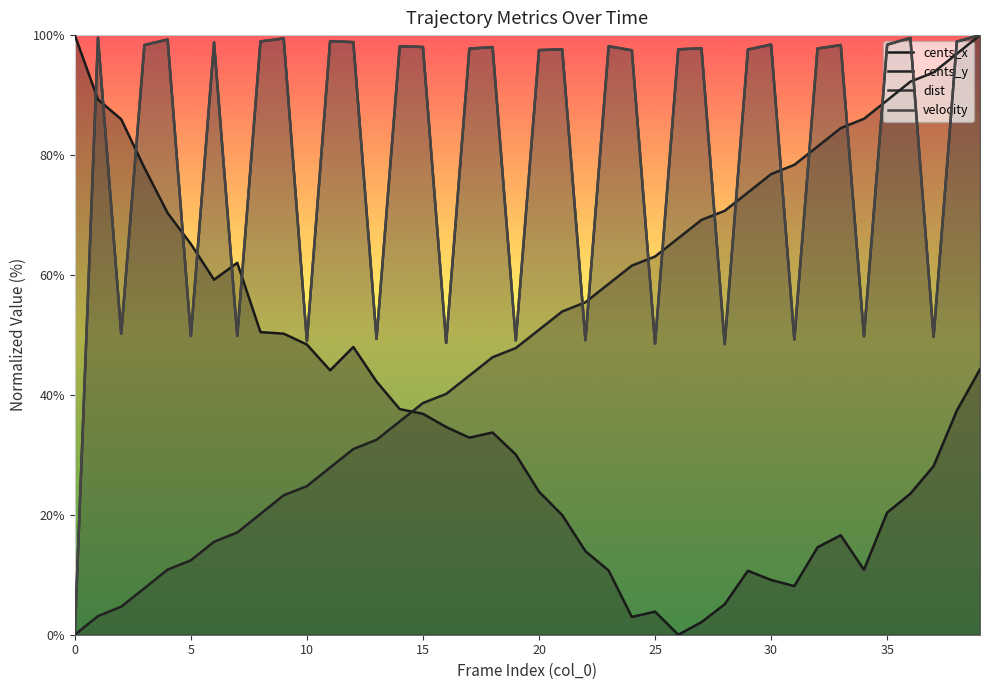

What is the difference between the maximum and minimum values in the cents_x series?

100.0